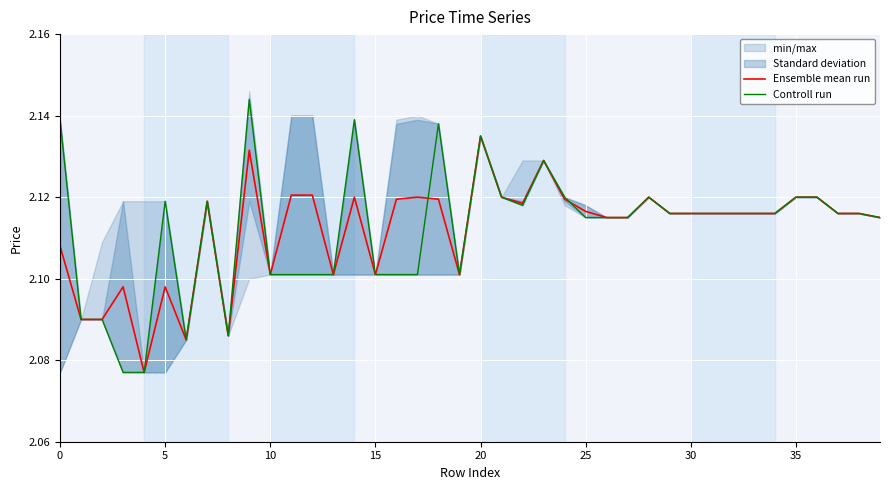

Between 16 and 30, which is larger?

16